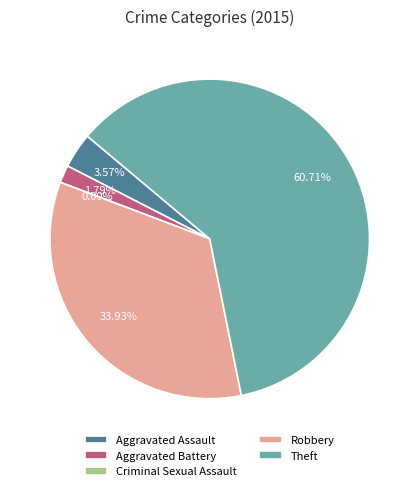

What is the majority slice?

Theft